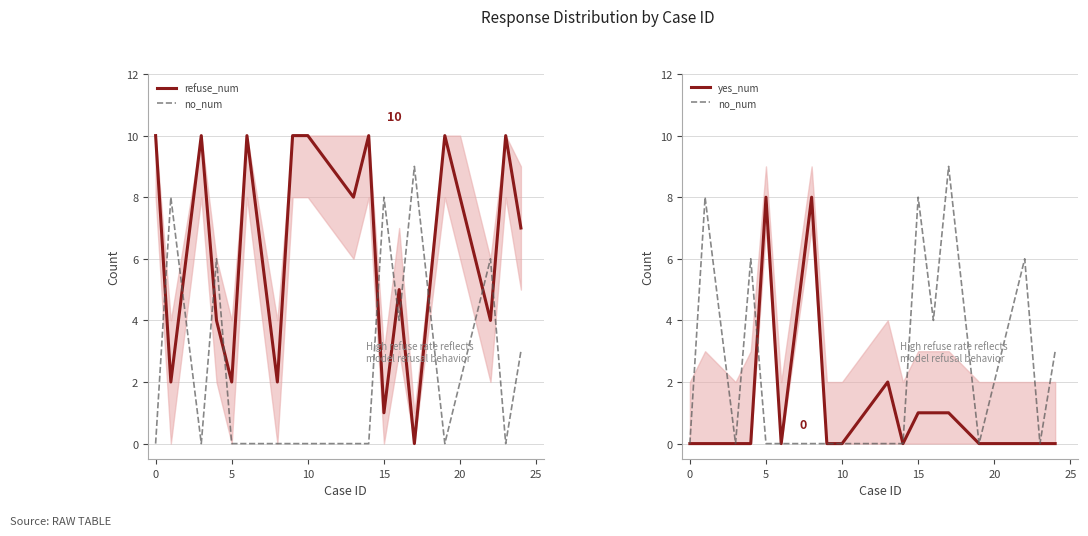

Which series ends up on top after the final intersection of yes_num and refuse_num?

refuse_num